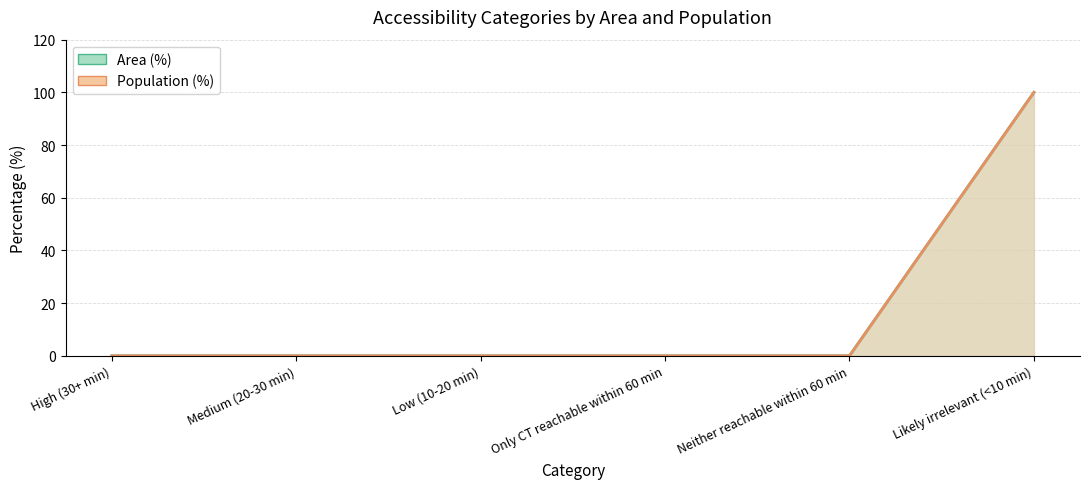

Which series changed the most between Medium (20-30 min) and Only CT reachable within 60 min?

Area (%)